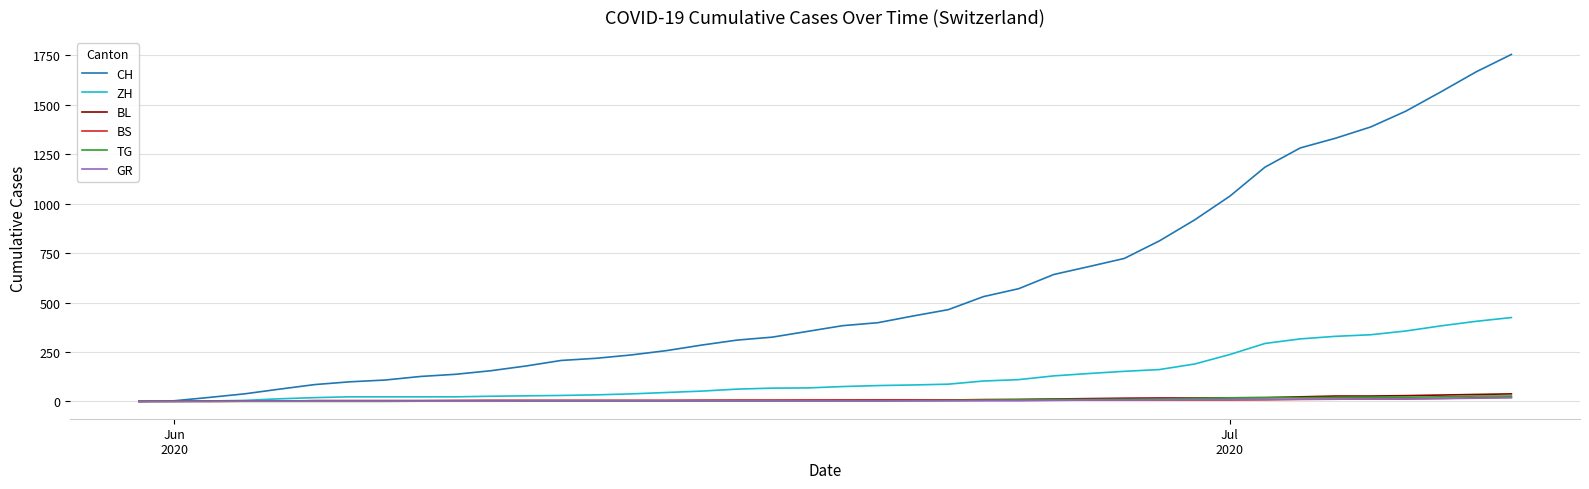

Which series has the largest range (max minus min)?

CH